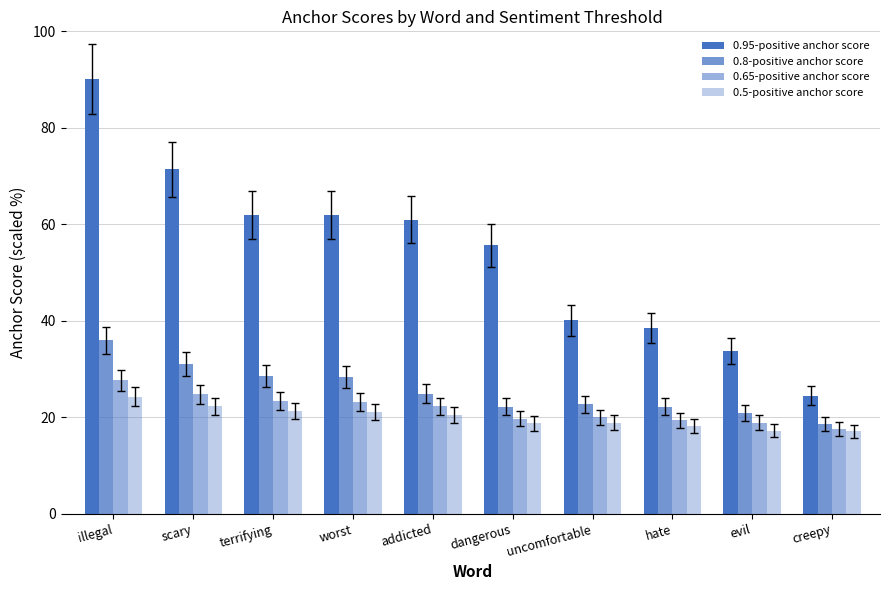

Rank the series at terrifying from lowest to highest value.

0.5-positive anchor score, 0.65-positive anchor score, 0.8-positive anchor score, 0.95-positive anchor score